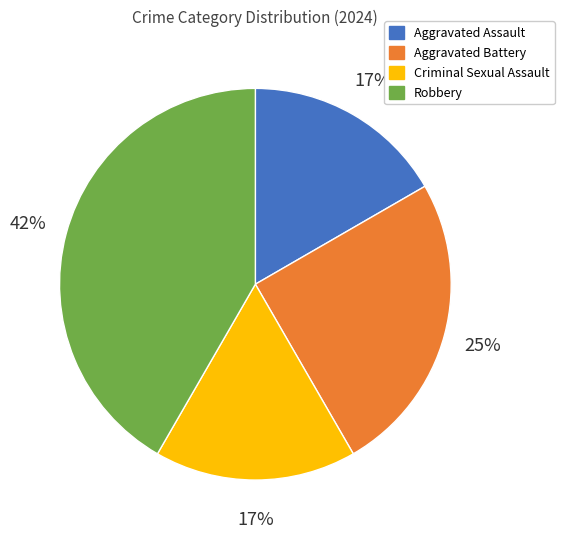

To the nearest percent, what portion does Aggravated Assault represent?

17%